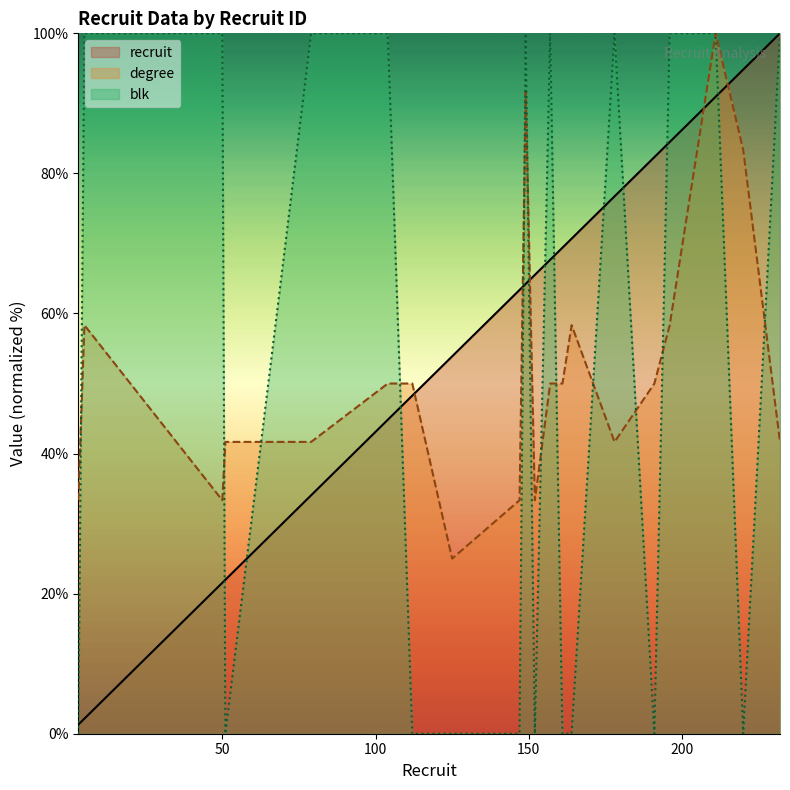

What is the difference between the recruit values at 164 and 125?

16.8